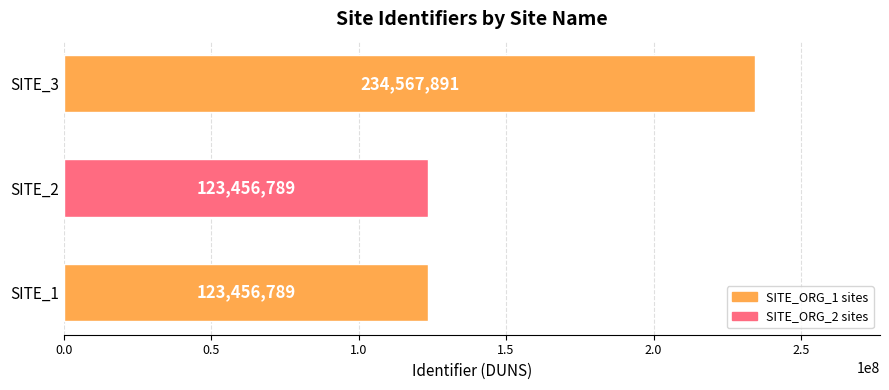

What is the ratio of the value at SITE_3 to the value at SITE_1?

1.9